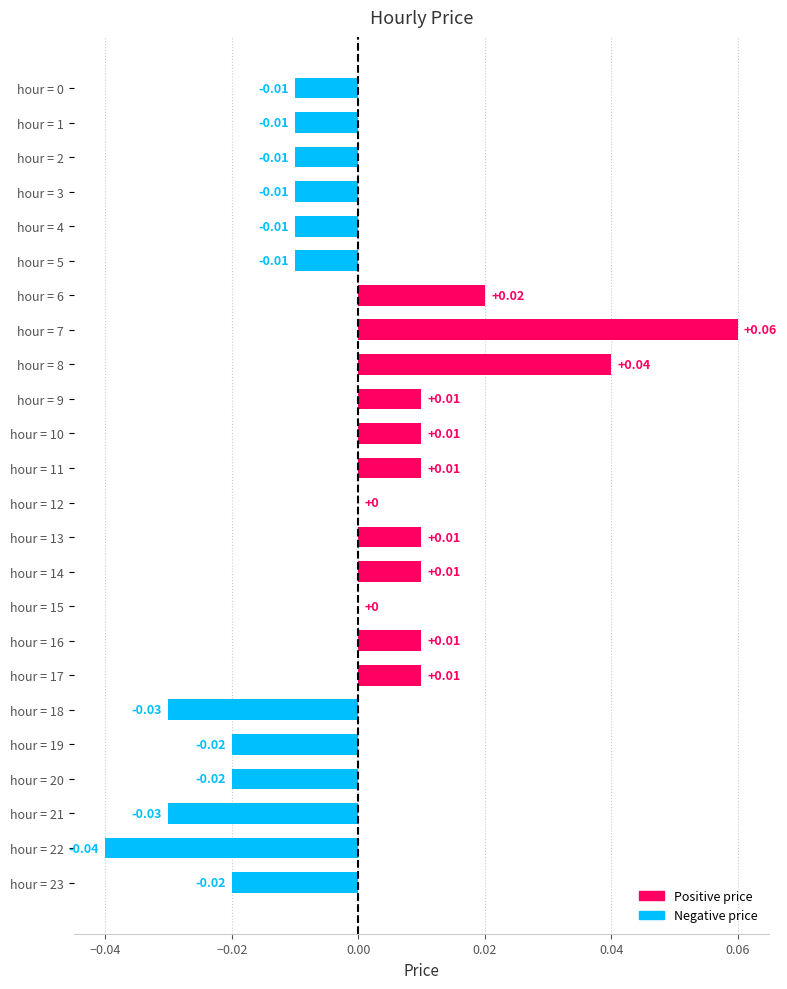

Which has a higher value, hour = 8 or hour = 3?

hour = 8